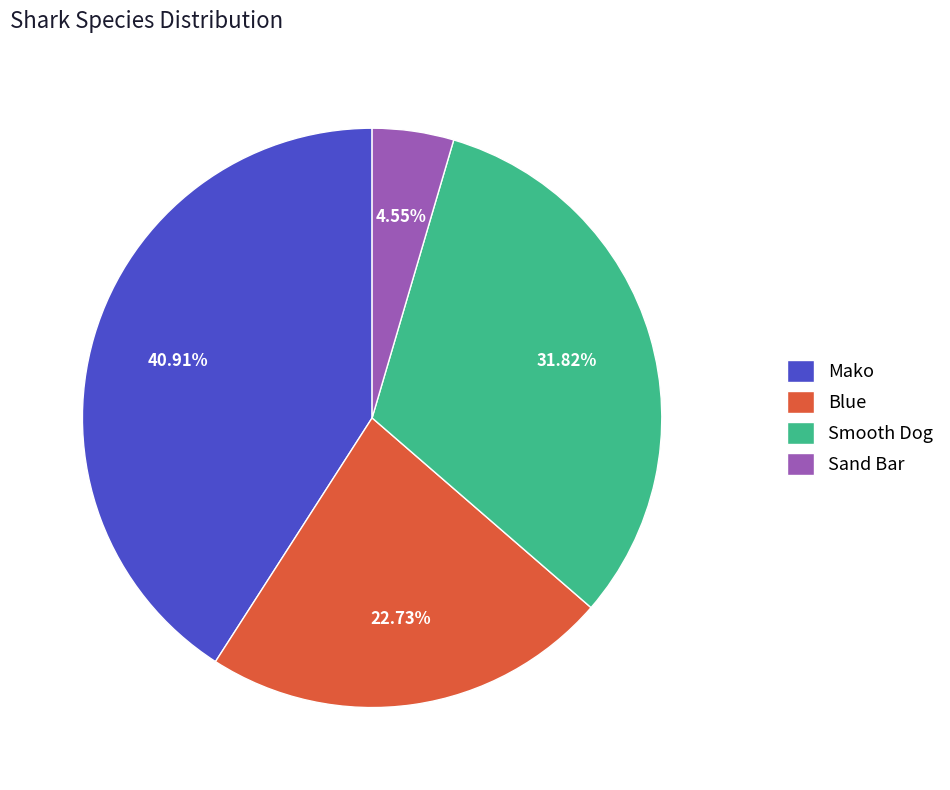

Which category has the smallest portion of the pie?

Sand Bar